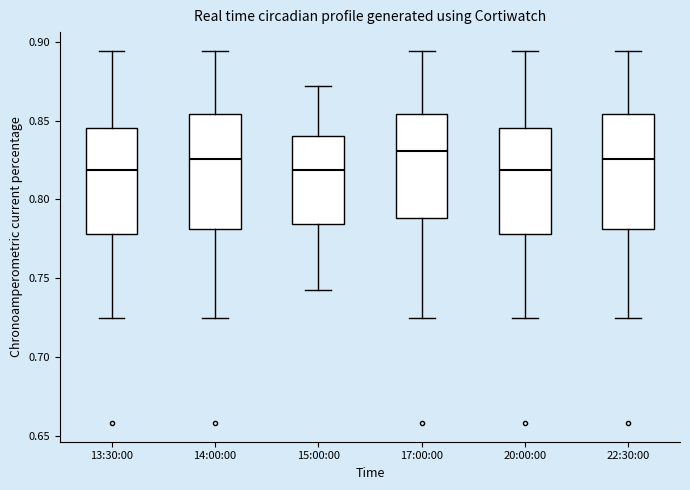

Where is the upper edge of the box for 20:00:00 on the y-axis? The values are not printed on the chart, so give them approximately, as read against the axis.

0.845